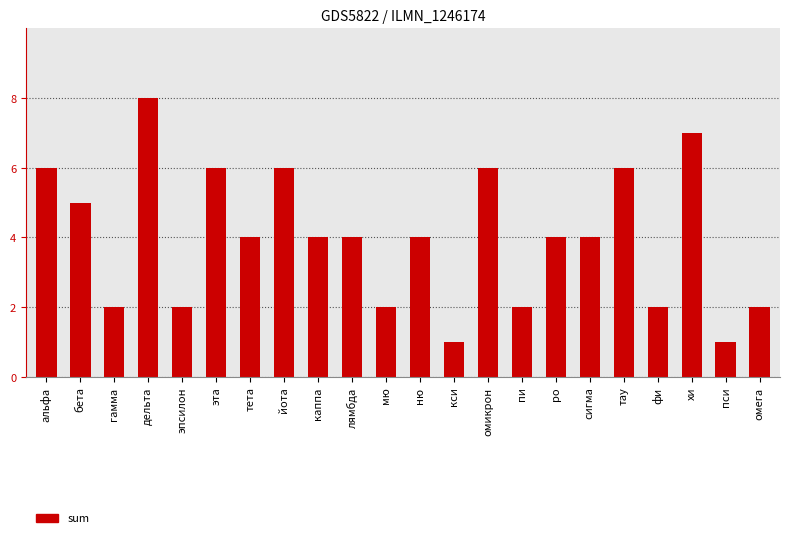

Reading left to right, list all the values displayed in this chart.

6	5	2	8	2	6	4	6	4	4	2	4	1	6	2	4	4	6	2	7	1	2